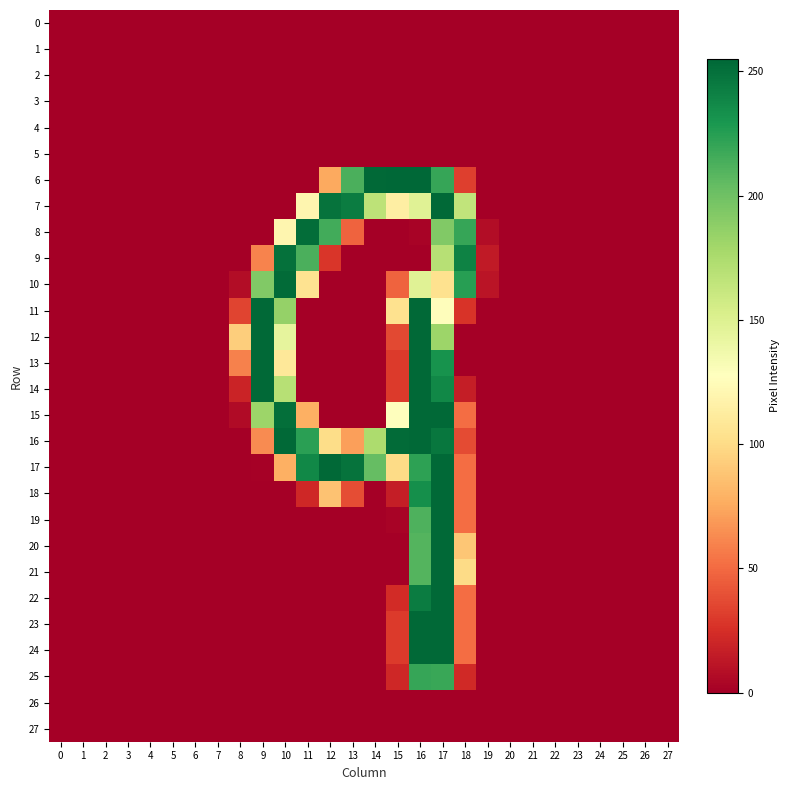

How many data points does each series have?

28